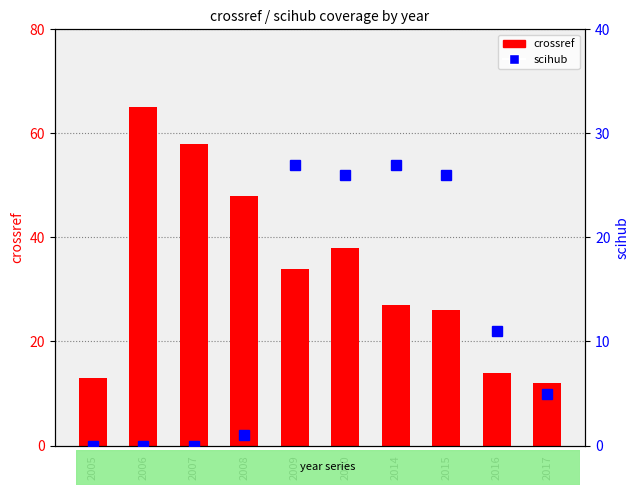

What is the difference between the maximum and minimum values in the crossref series?

53